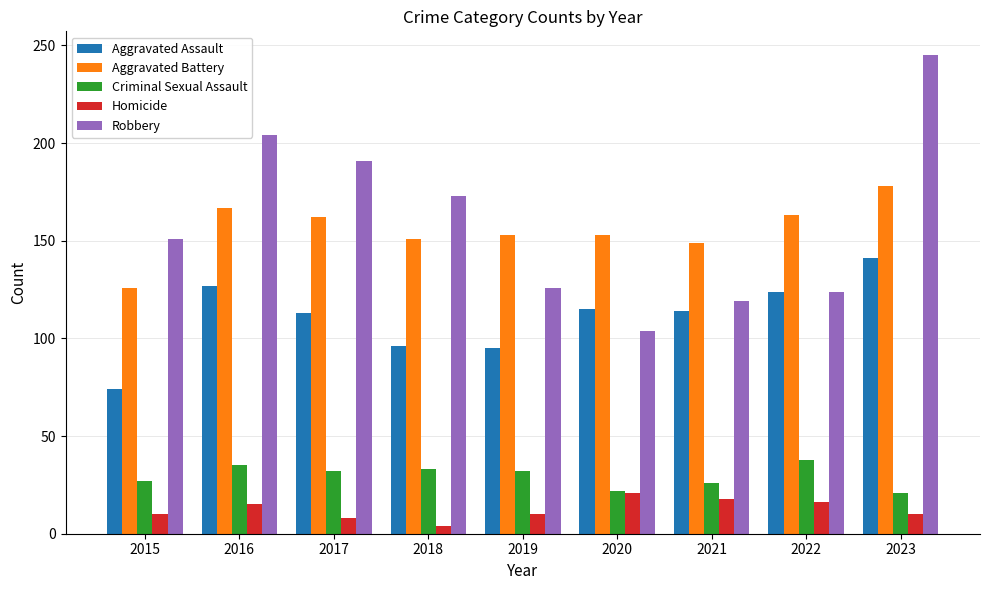

Which label corresponds to the largest value in the chart?

2023